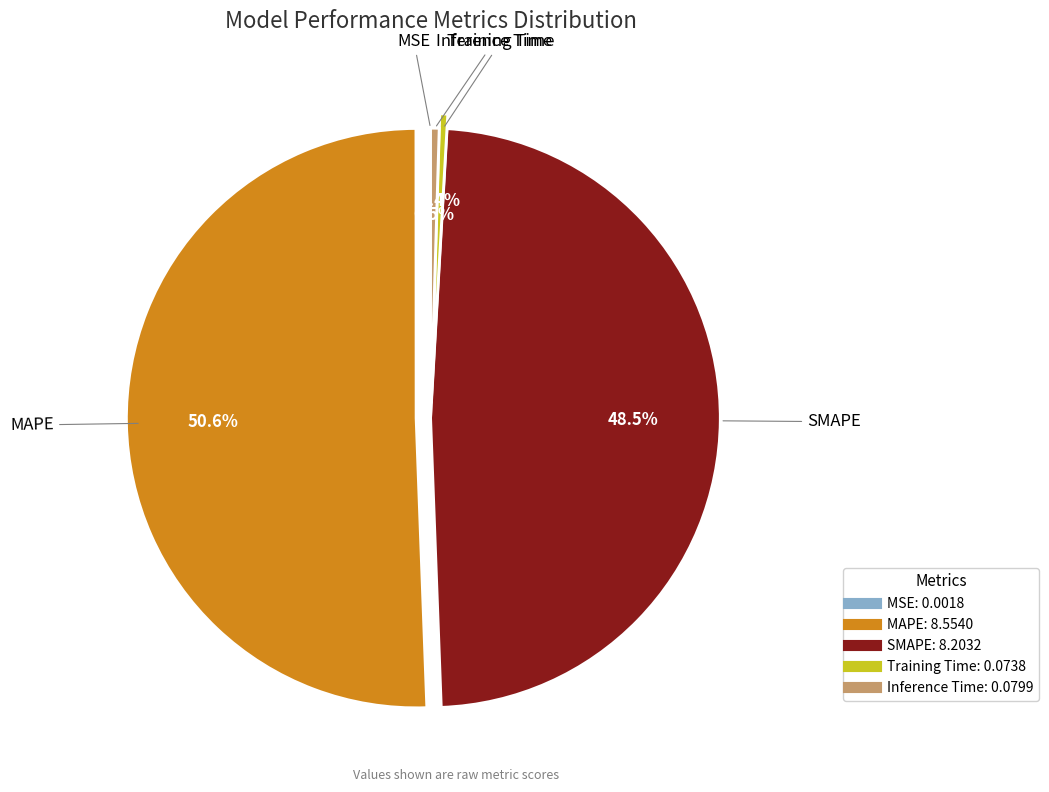

To the nearest percent, what is the difference between the largest and smallest slice percentages?

51%